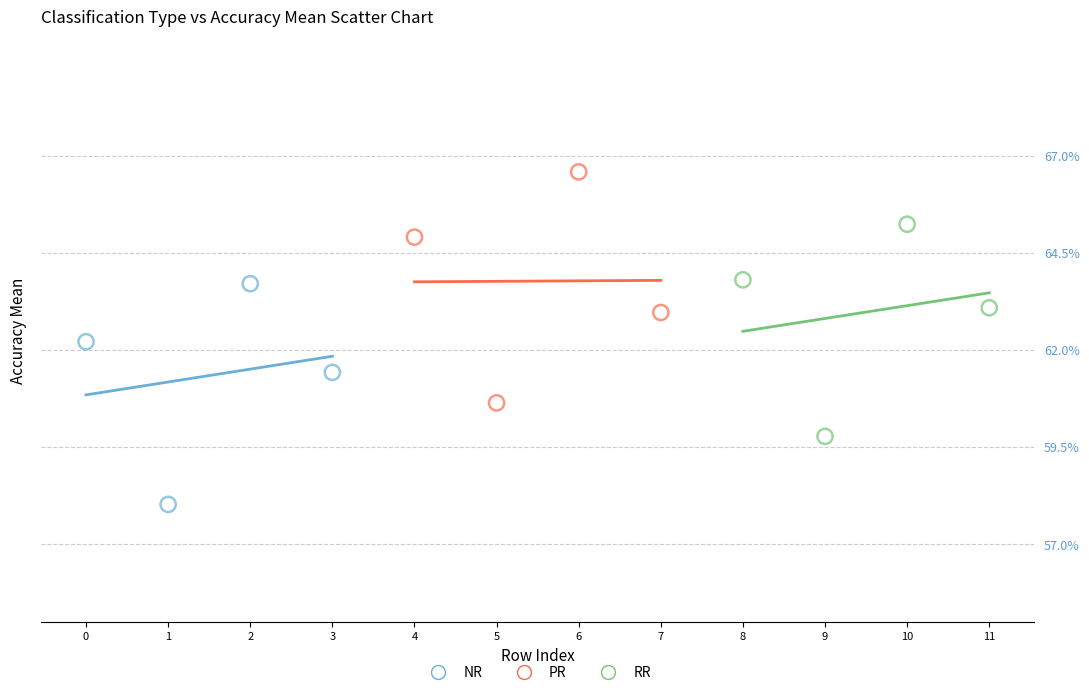

Which series has the widest spread of Y values?

PR